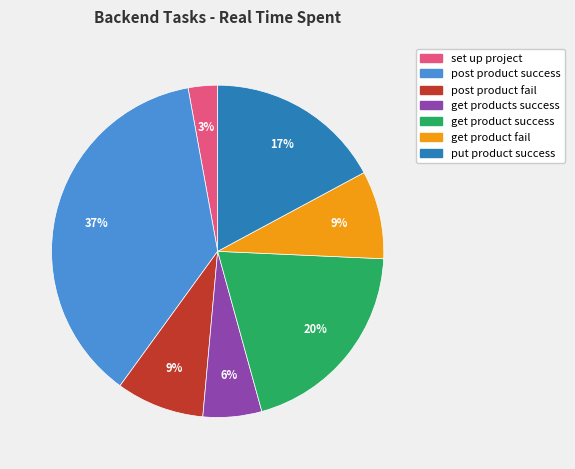

How many slices are in this pie chart?

7